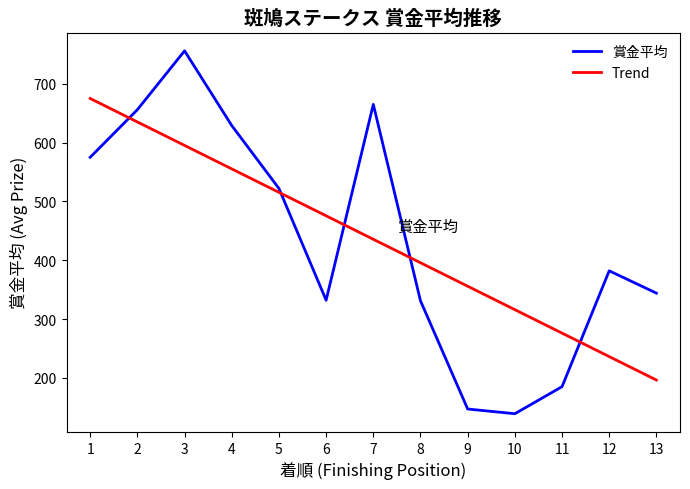

How many series are shown in this chart?

2